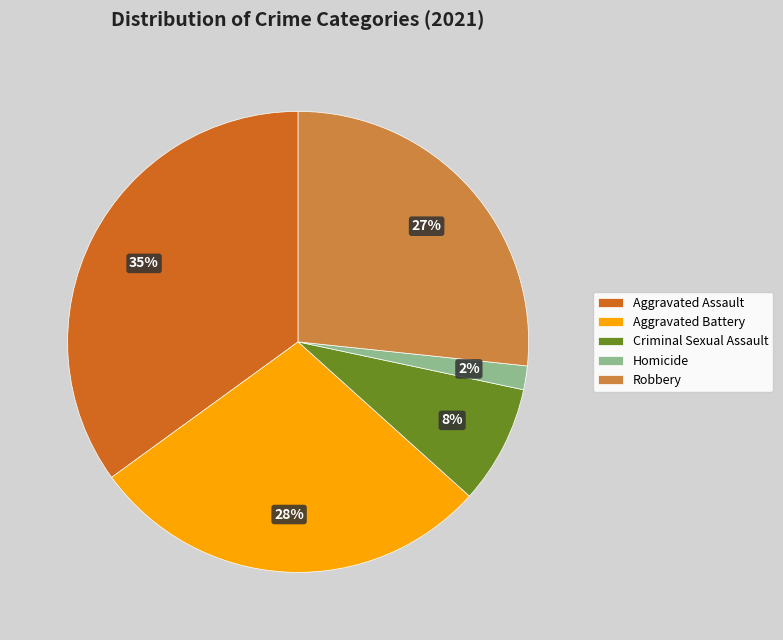

Is there any slice that represents more than half of the pie?

No